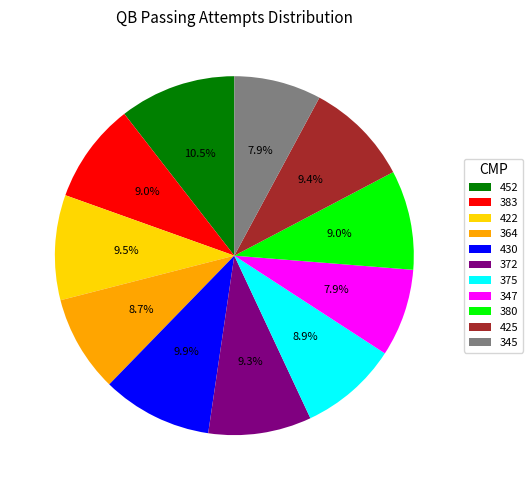

What is the largest slice in the pie chart?

452